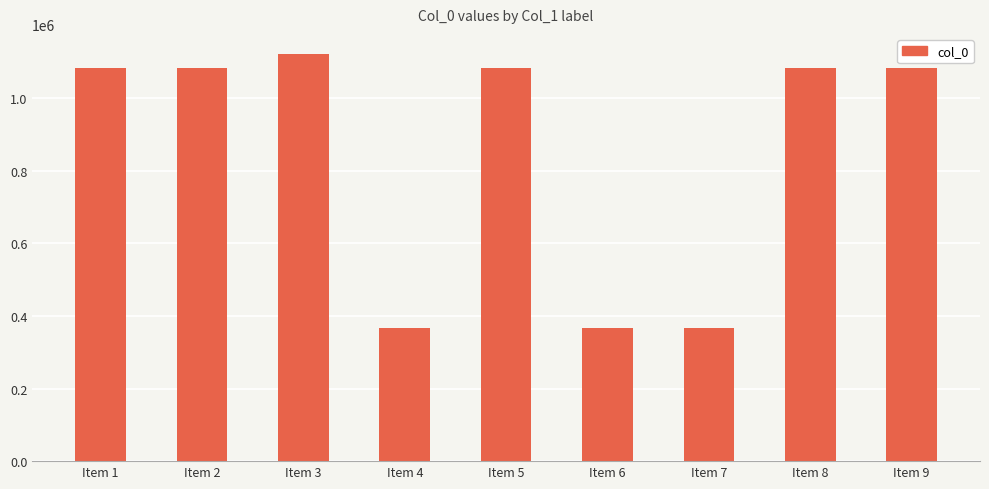

How many categories are shown in the chart?

9